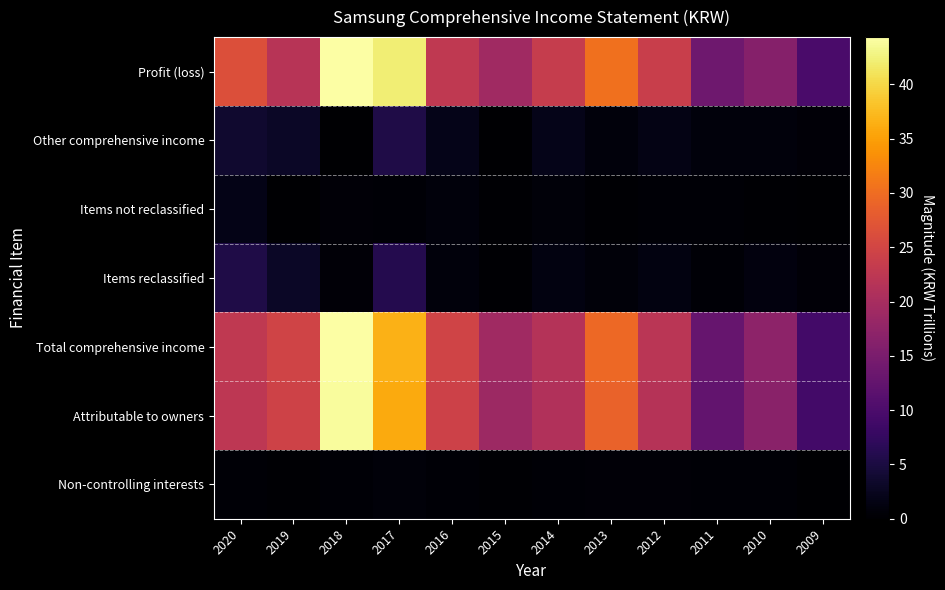

Which series changed the most between 2017 and 2014?

Profit (loss)